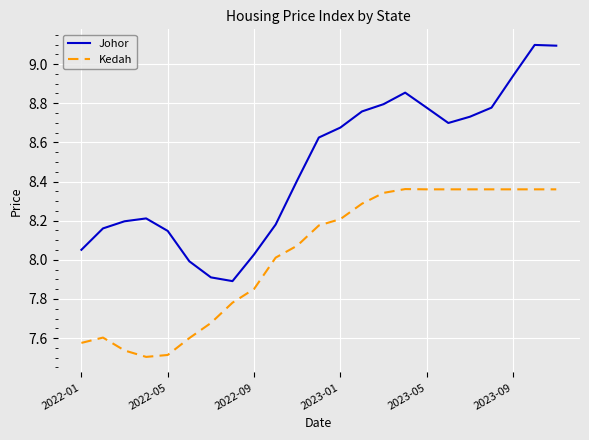

Which series has the largest total across all categories?

Johor